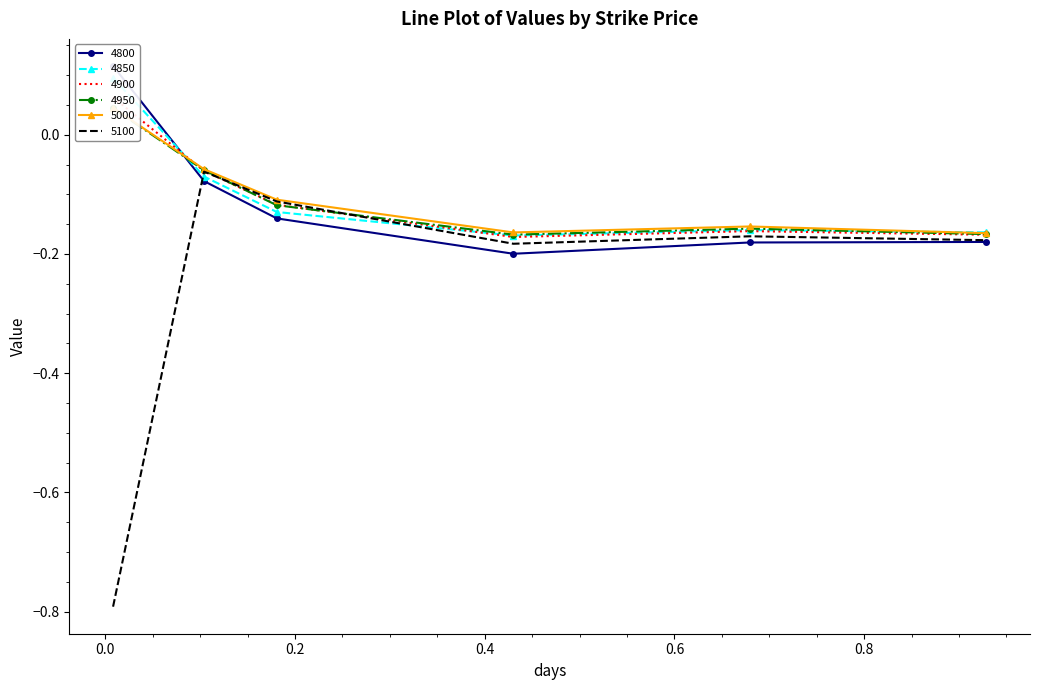

What is the sum of all 4900 values?

-0.6